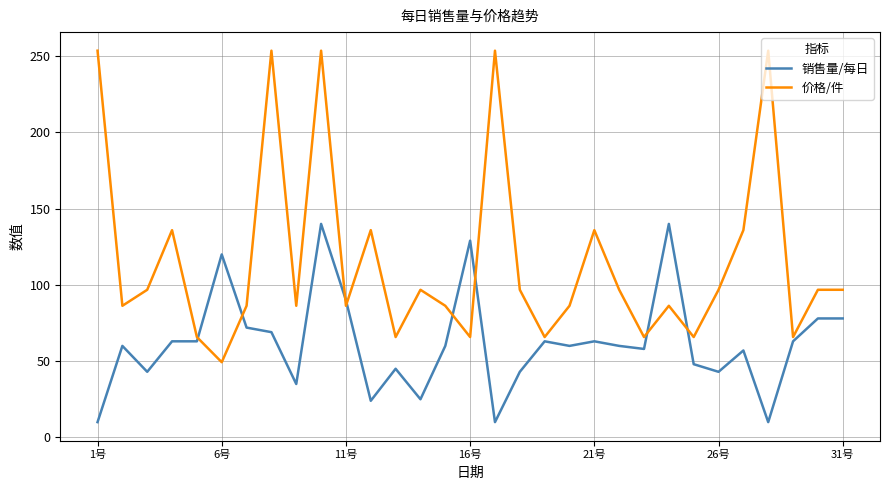

Rank the series by their average value, from lowest to highest.

销售量/每日, 价格/件